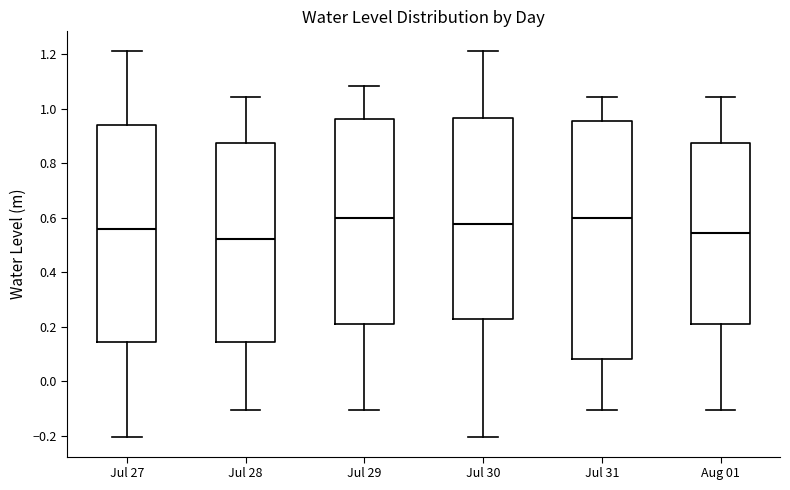

Which box's median line is the lowest?

Jul 28